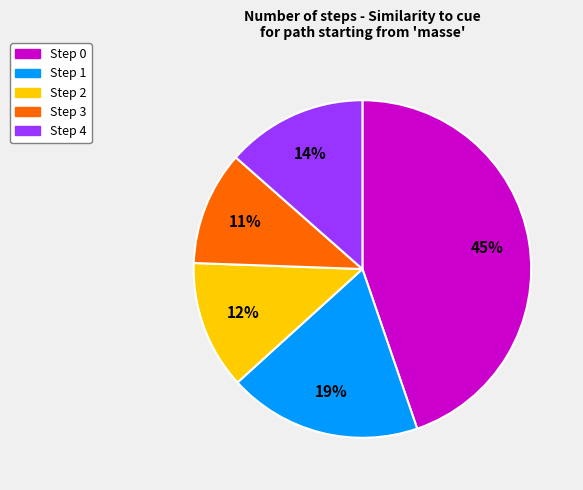

Is the sum of Step 2 and Step 0 greater than half?

Yes